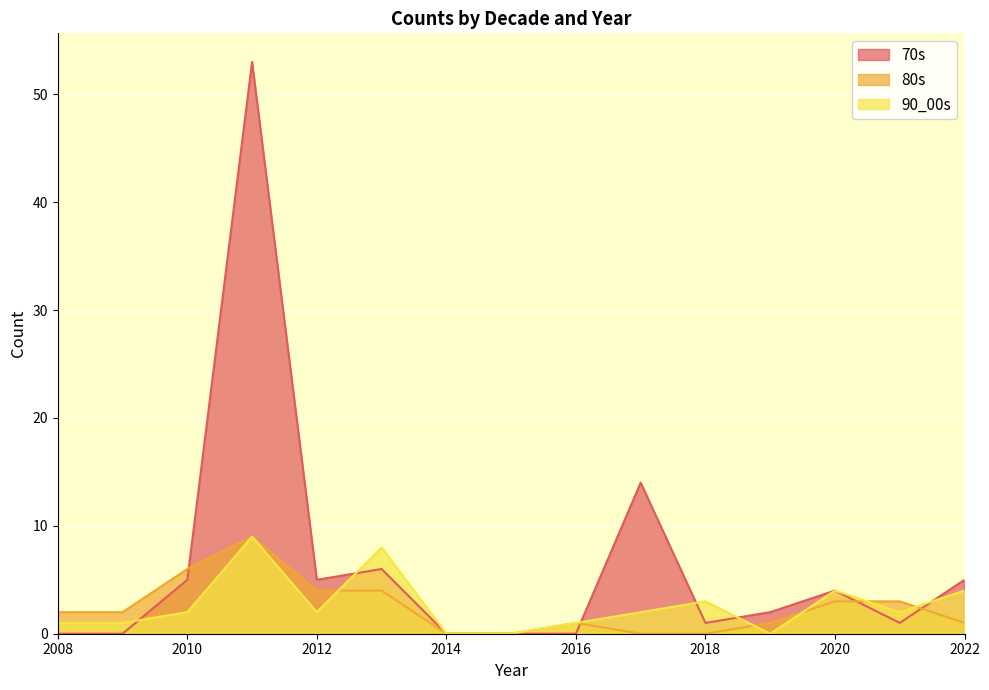

Where does the 80s series first go above 2?

2010